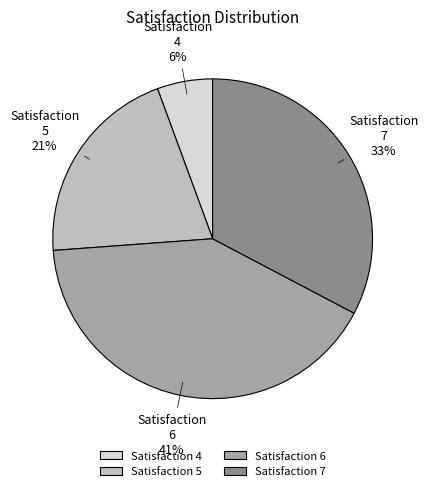

What is the smallest slice in the pie chart?

Satisfaction 4